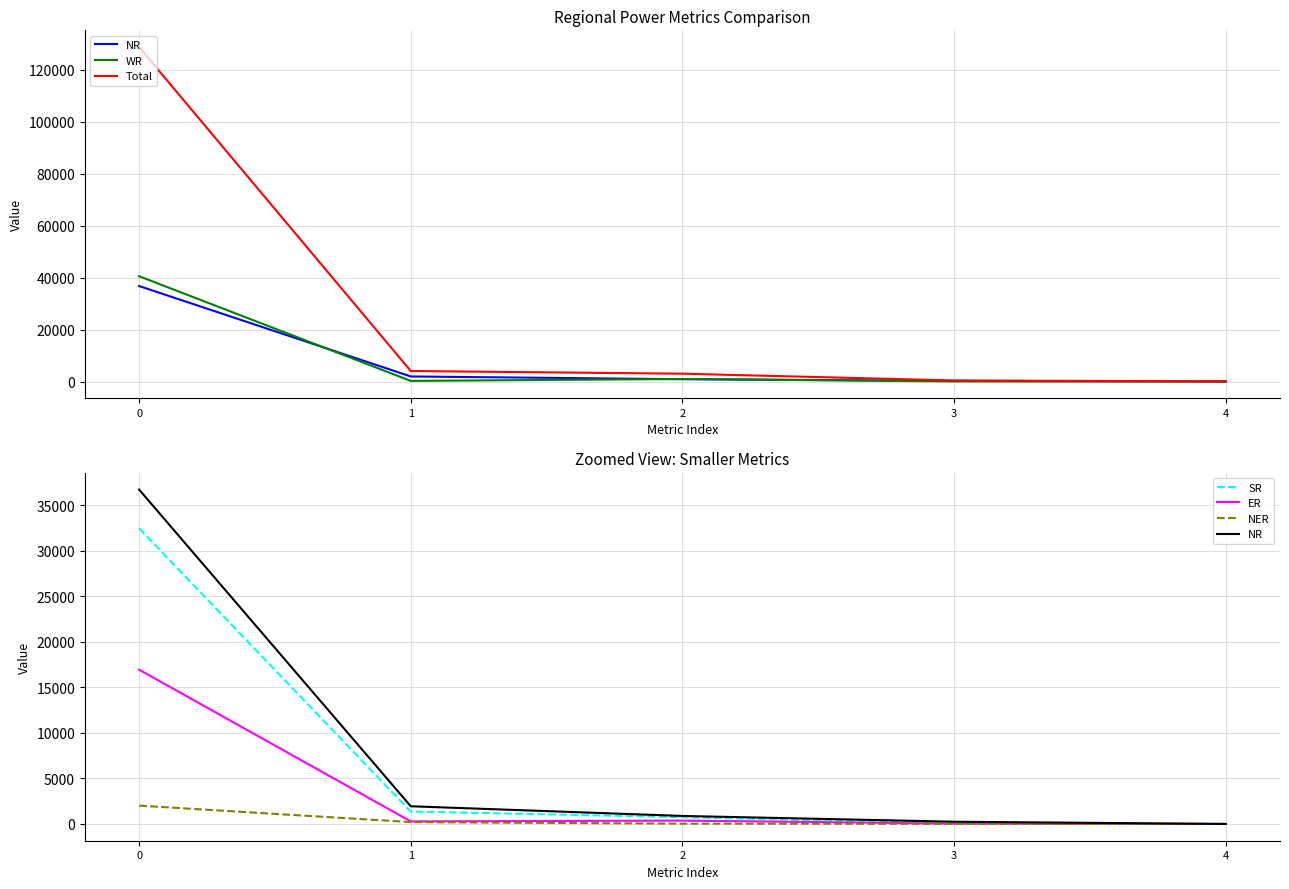

What is the difference between the highest and lowest values at 3?

388